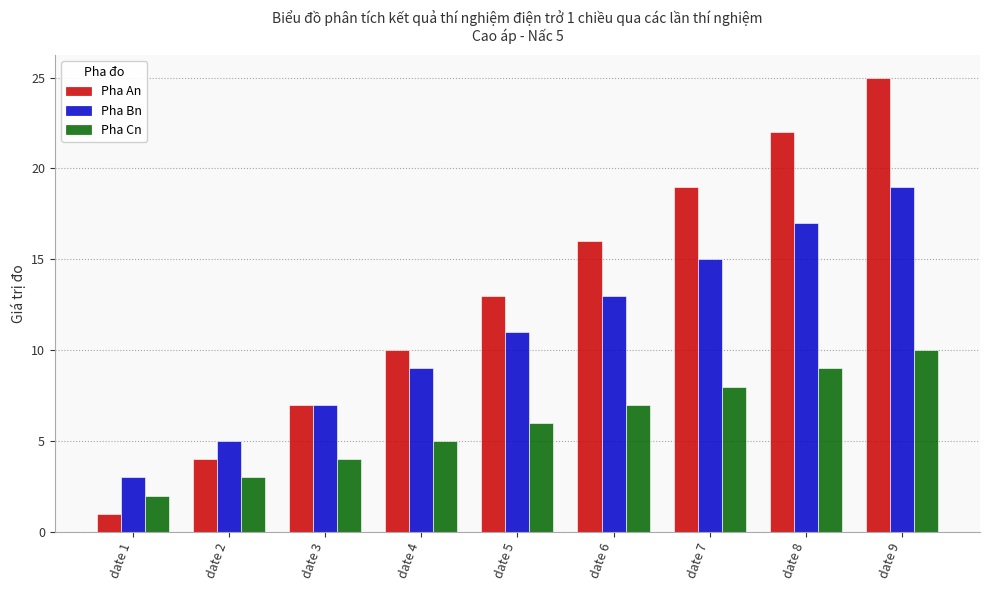

How many groups of bars are there?

9